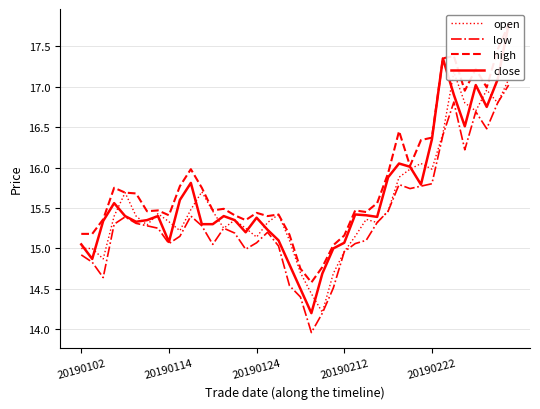

How many data points does each series have?

40